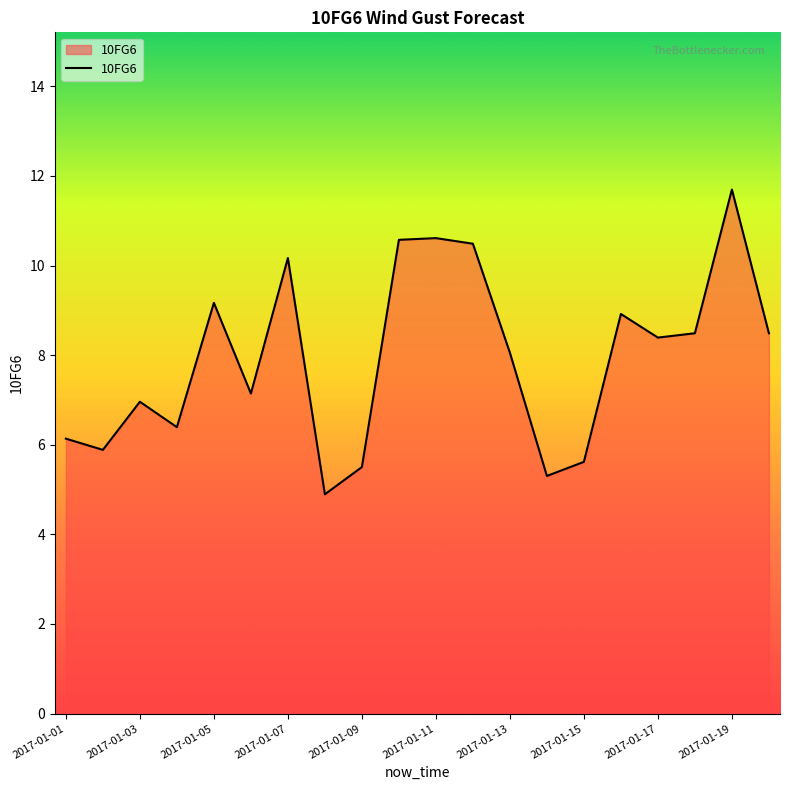

What is the greatest value displayed?

11.7